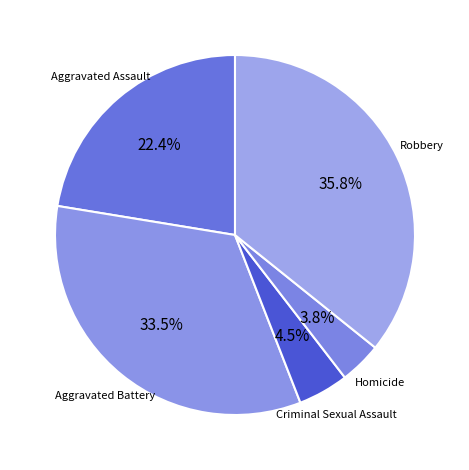

Between Criminal Sexual Assault and Aggravated Assault, which is larger?

Aggravated Assault